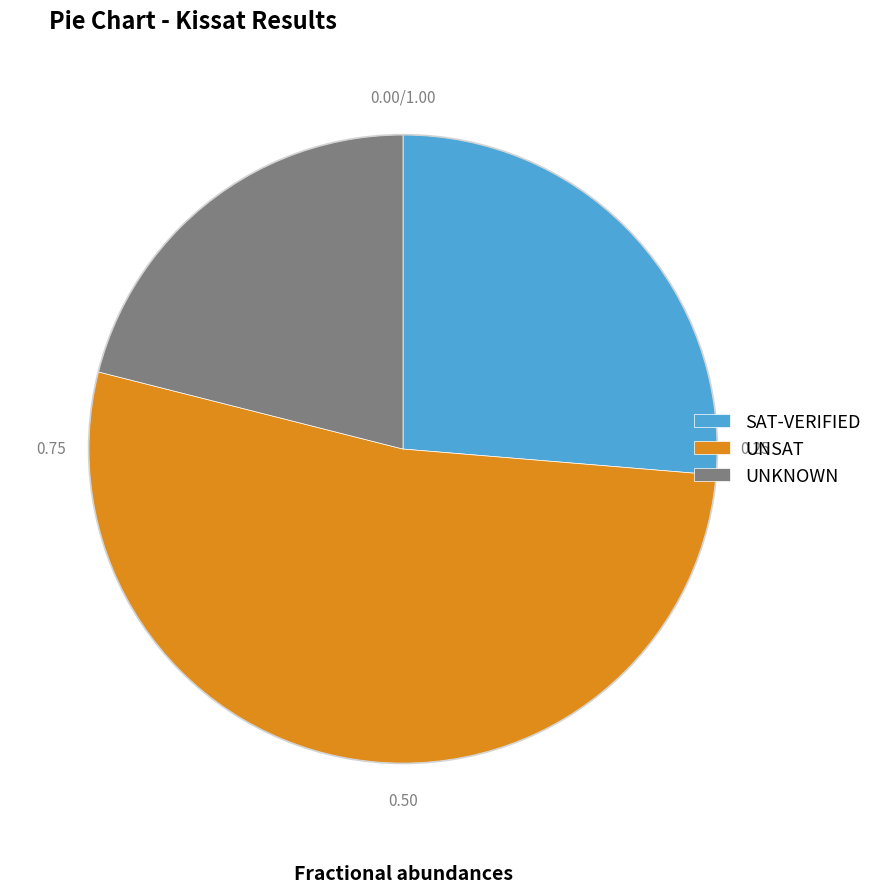

Which slice is the largest?

UNSAT